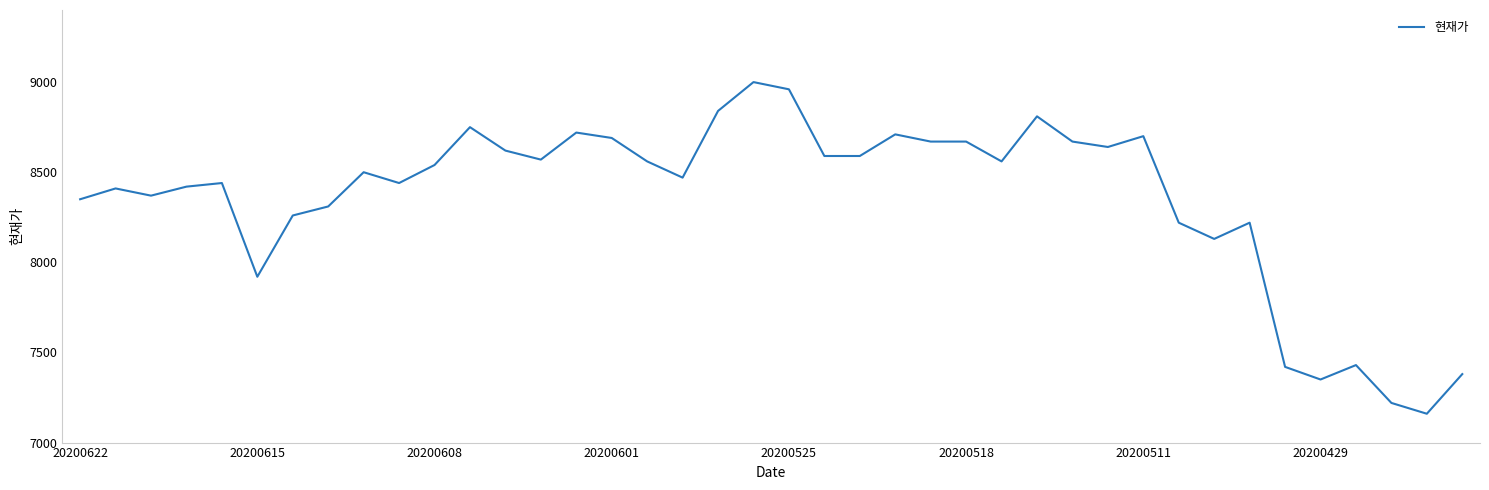

What is the difference between the maximum and minimum values?

1840